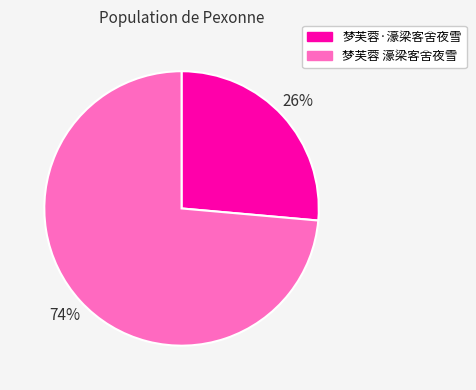

What percentage is the 梦芙蓉 濠梁客舍夜雪 slice, to the nearest percent?

74%